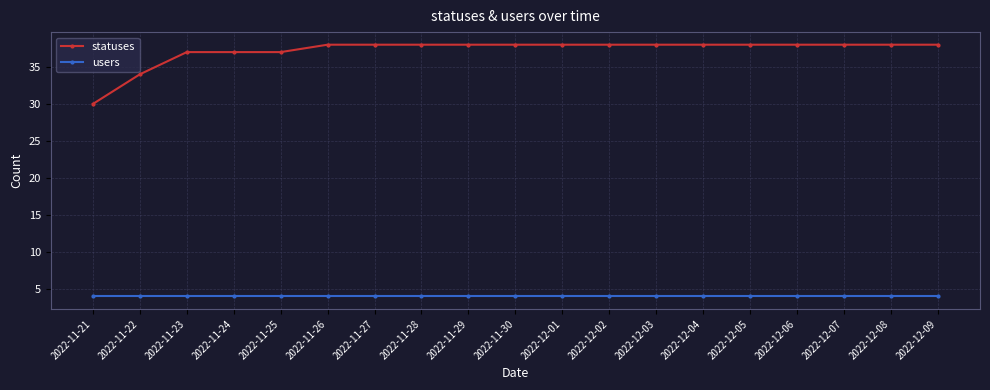

What is the highest value of the users series?

4